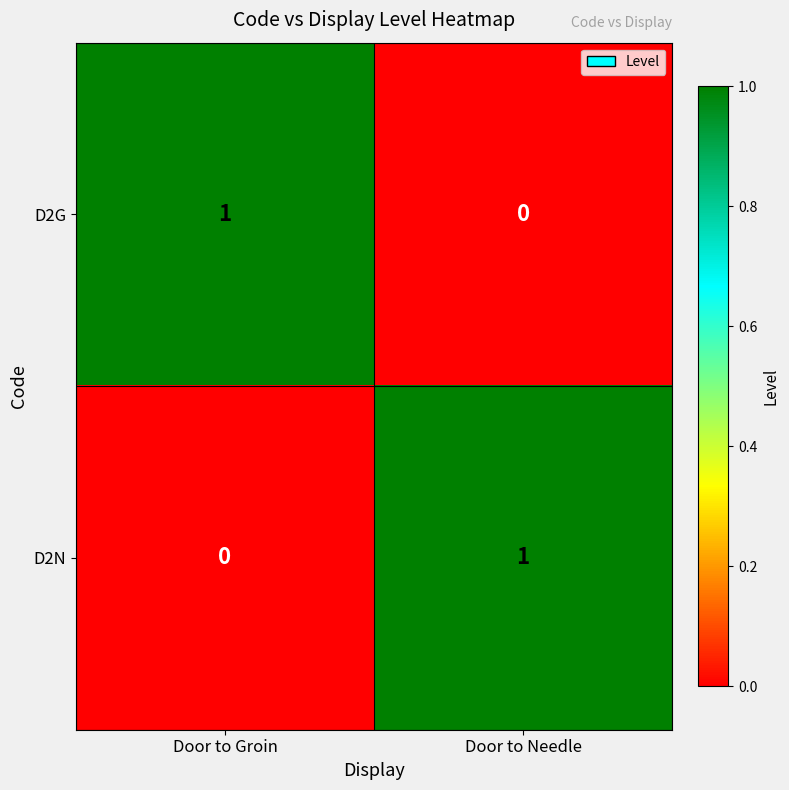

List the labels in order of D2G value, largest first.

Door to Groin, Door to Needle